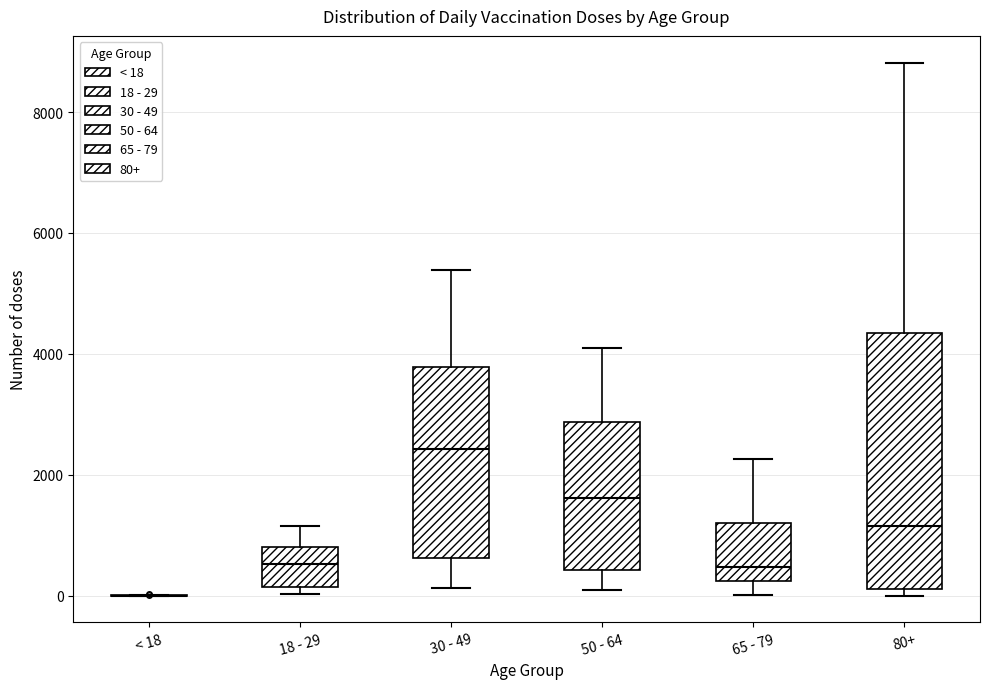

Reading left to right, read every box against the y-axis: the position of its median line, the range the box covers, and the ends of its whiskers. The values are not printed on the chart, so give them approximately, as read against the axis.

< 18: box collapsed to a line at 0, whiskers 0 to 0
18 - 29: median 600, box 200 to 800, whiskers 0 to 1200
30 - 49: median 2400, box 600 to 3800, whiskers 200 to 5400
50 - 64: median 1600, box 400 to 2800, whiskers 0 to 4000
65 - 79: median 400, box 200 to 1200, whiskers 0 to 2200
80+: median 1200, box 200 to 4400, whiskers 0 to 8800